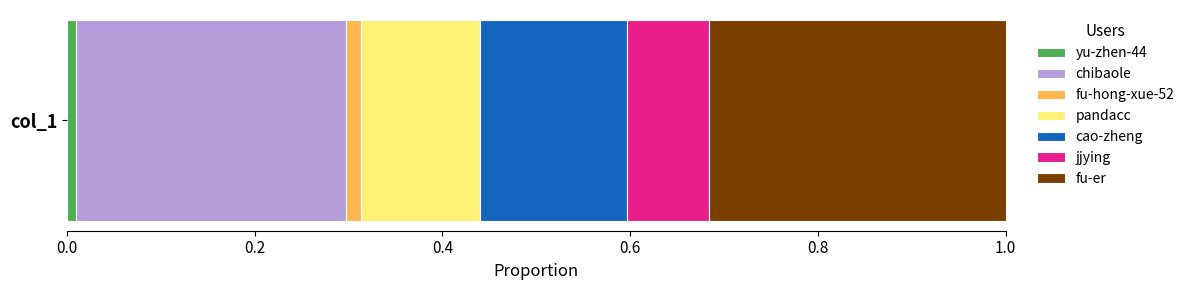

Count the number of data series in this chart.

7